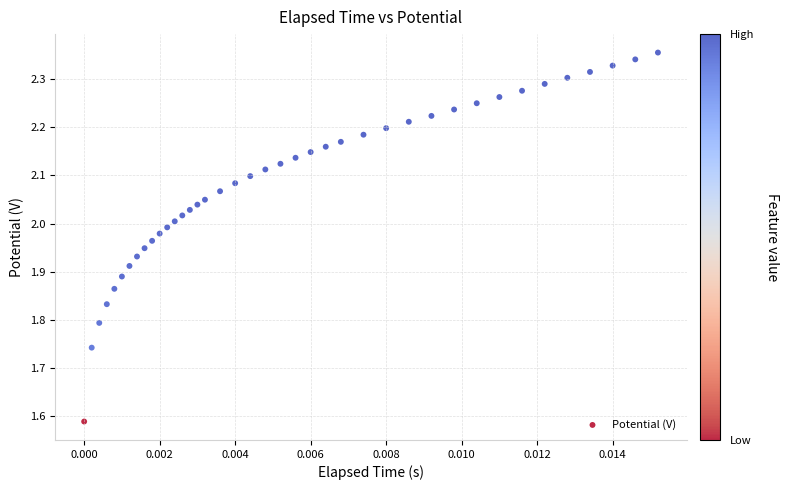

What is the range of Y values (max minus min)?

0.8